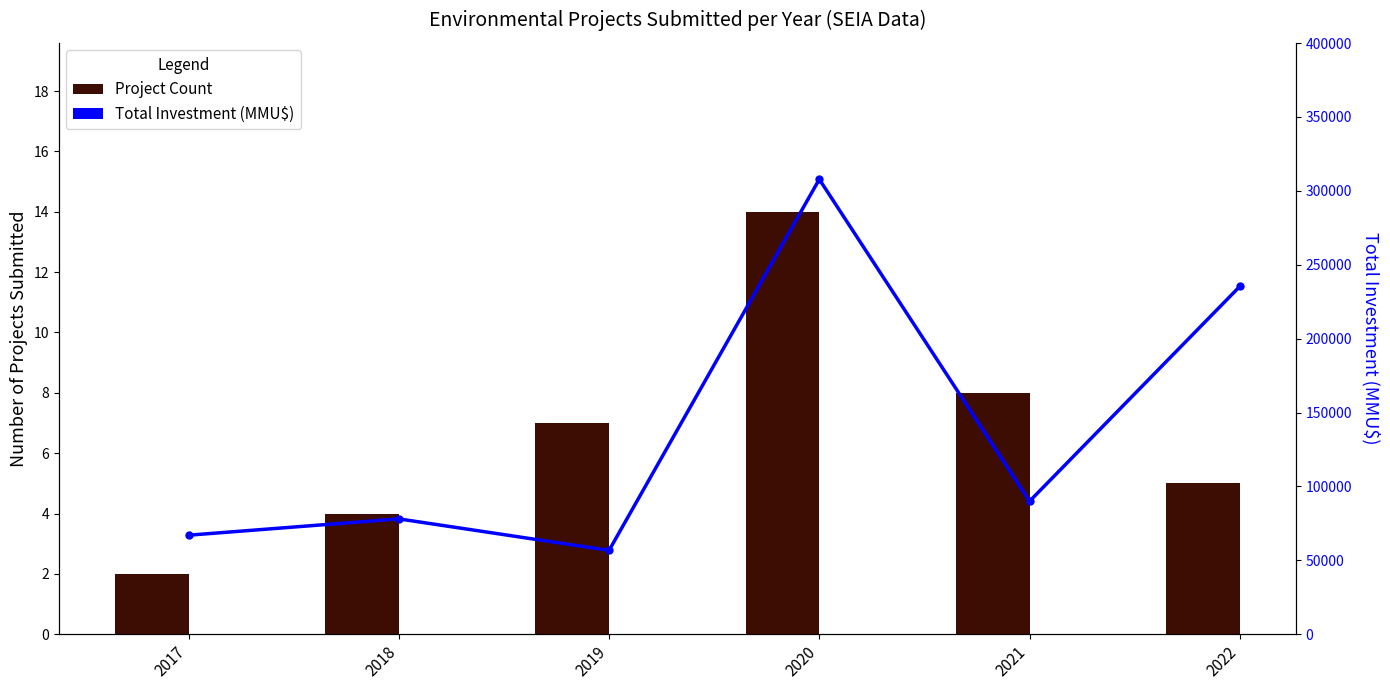

What is the difference between the maximum and second lowest values in the Total Investment (MMU$) series?

240812